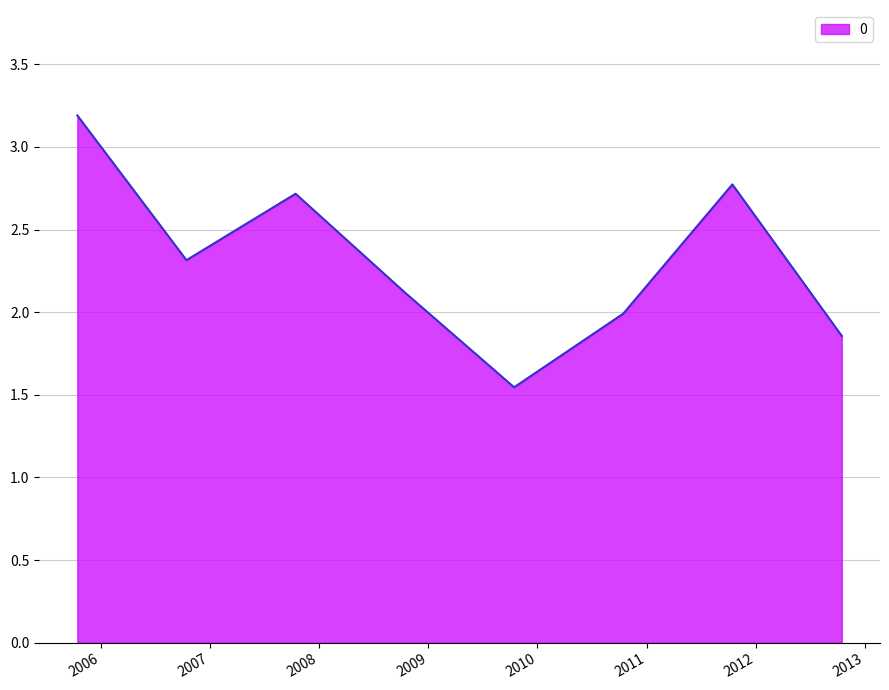

How many interior local valleys (lower than both neighbors) does the data have?

2